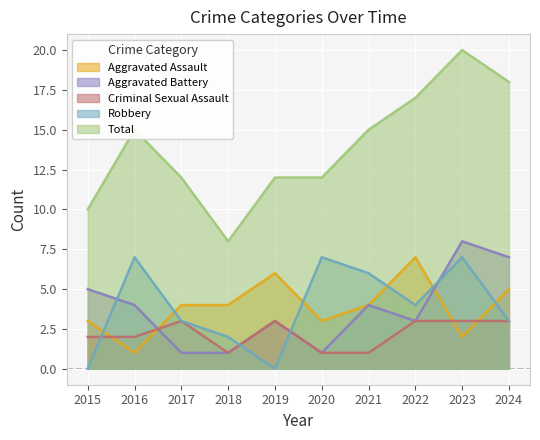

How many data points in Robbery are less than 4?

5